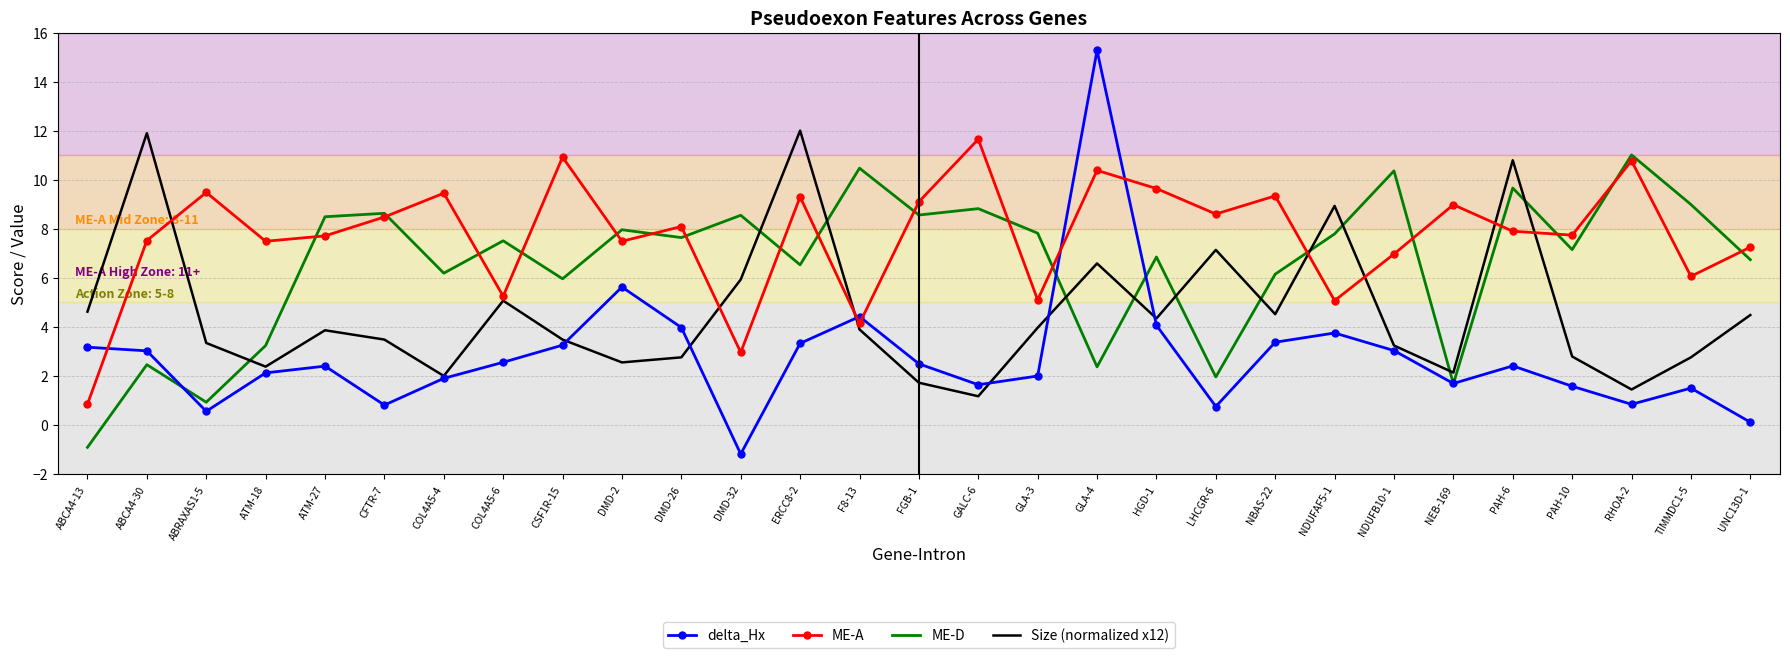

List the series in order of their overall mean, lowest first.

delta_Hx, Size (normalized x12), ME-D, ME-A